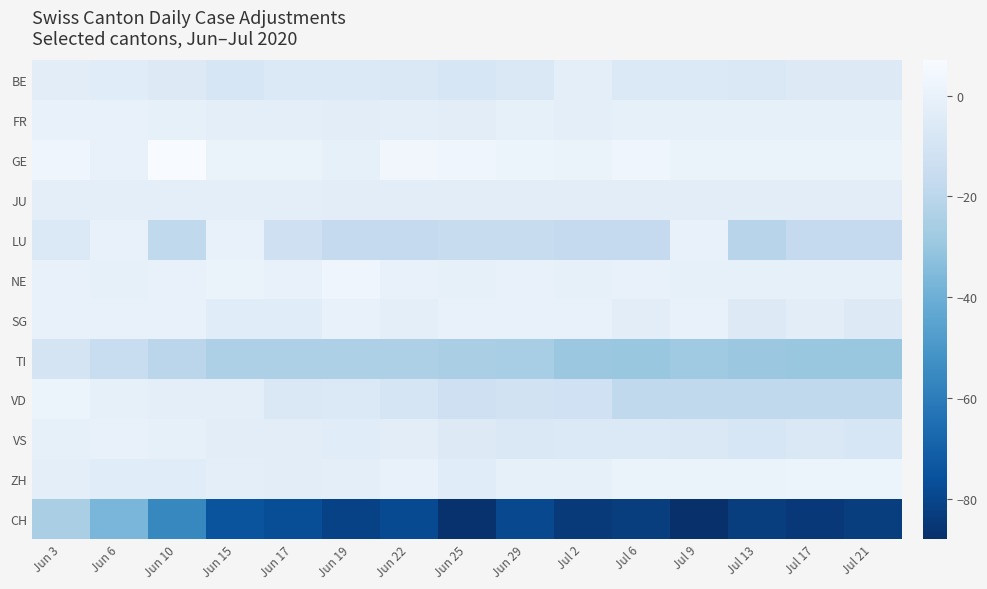

Reading right to left, what are all the values shown in this chart?

BE: Jul 21=-5	Jul 17=-5	Jul 13=-7	Jul 9=-6	Jul 6=-6	Jul 2=-2	Jun 29=-7	Jun 25=-8	Jun 22=-7	Jun 19=-6	Jun 17=-6	Jun 15=-8	Jun 10=-5	Jun 6=-4	Jun 3=-3
FR: Jul 21=-1	Jul 17=-1	Jul 13=-1	Jul 9=-1	Jul 6=-1	Jul 2=-2	Jun 29=-1	Jun 25=-3	Jun 22=-2	Jun 19=-3	Jun 17=-2	Jun 15=-2	Jun 10=-1	Jun 6=0	Jun 3=0
GE: Jul 21=1	Jul 17=1	Jul 13=1	Jul 9=1	Jul 6=3	Jul 2=1	Jun 29=2	Jun 25=3	Jun 22=4	Jun 19=-1	Jun 17=1	Jun 15=1	Jun 10=7	Jun 6=0	Jun 3=3
JU: Jul 21=-3	Jul 17=-3	Jul 13=-3	Jul 9=-3	Jul 6=-3	Jul 2=-3	Jun 29=-3	Jun 25=-3	Jun 22=-3	Jun 19=-3	Jun 17=-2	Jun 15=-2	Jun 10=-2	Jun 6=-2	Jun 3=-2
LU: Jul 21=-17	Jul 17=-17	Jul 13=-21	Jul 9=0	Jul 6=-17	Jul 2=-17	Jun 29=-16	Jun 25=-16	Jun 22=-17	Jun 19=-17	Jun 17=-13	Jun 15=0	Jun 10=-18	Jun 6=0	Jun 3=-6
NE: Jul 21=-1	Jul 17=-1	Jul 13=-1	Jul 9=-1	Jul 6=0	Jul 2=-1	Jun 29=0	Jun 25=-1	Jun 22=0	Jun 19=3	Jun 17=0	Jun 15=1	Jun 10=0	Jun 6=-1	Jun 3=0
SG: Jul 21=-5	Jul 17=-3	Jul 13=-5	Jul 9=0	Jul 6=-3	Jul 2=0	Jun 29=0	Jun 25=0	Jun 22=-2	Jun 19=0	Jun 17=-4	Jun 15=-4	Jun 10=0	Jun 6=0	Jun 3=0
TI: Jul 21=-30	Jul 17=-30	Jul 13=-29	Jul 9=-28	Jul 6=-30	Jul 2=-29	Jun 29=-26	Jun 25=-25	Jun 22=-24	Jun 19=-24	Jun 17=-24	Jun 15=-24	Jun 10=-20	Jun 6=-15	Jun 3=-10
VD: Jul 21=-18	Jul 17=-18	Jul 13=-18	Jul 9=-18	Jul 6=-18	Jul 2=-12	Jun 29=-11	Jun 25=-13	Jun 22=-9	Jun 19=-6	Jun 17=-7	Jun 15=-2	Jun 10=-2	Jun 6=-1	Jun 3=2
VS: Jul 21=-8	Jul 17=-7	Jul 13=-8	Jul 9=-7	Jul 6=-6	Jul 2=-6	Jun 29=-7	Jun 25=-5	Jun 22=-3	Jun 19=-4	Jun 17=-3	Jun 15=-3	Jun 10=-1	Jun 6=0	Jun 3=-1
ZH: Jul 21=2	Jul 17=2	Jul 13=1	Jul 9=1	Jul 6=1	Jul 2=-1	Jun 29=-1	Jun 25=-4	Jun 22=0	Jun 19=-2	Jun 17=-3	Jun 15=-2	Jun 10=-4	Jun 6=-4	Jun 3=-2
CH: Jul 21=-83	Jul 17=-85	Jul 13=-83	Jul 9=-88	Jul 6=-83	Jul 2=-84	Jun 29=-79	Jun 25=-87	Jun 22=-78	Jun 19=-81	Jun 17=-77	Jun 15=-75	Jun 10=-56	Jun 6=-37	Jun 3=-25